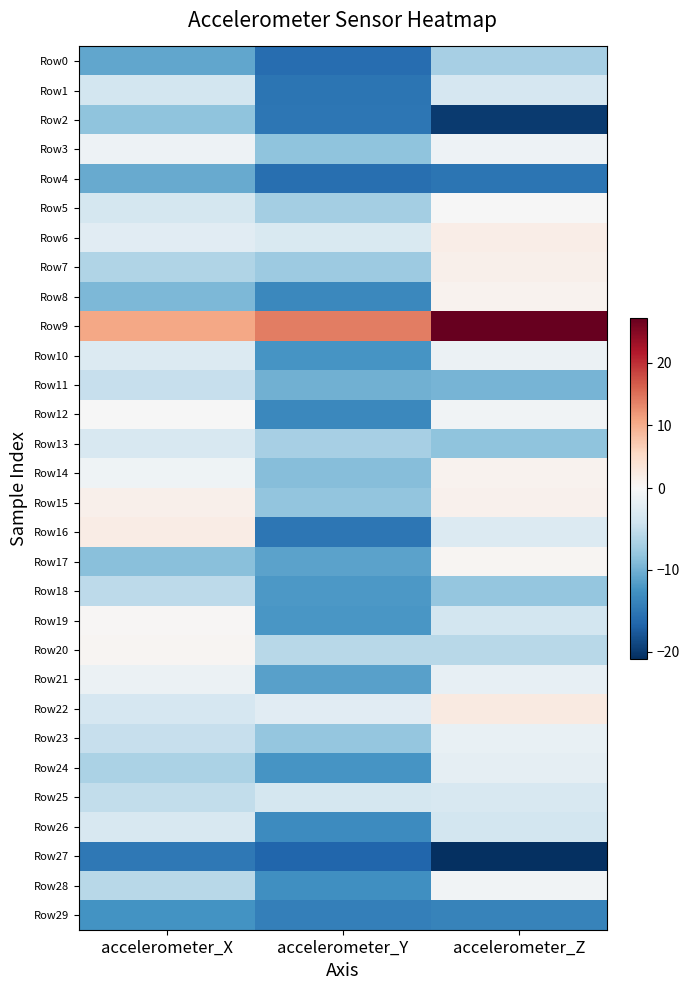

Reading left to right, list all the values displayed in this chart.

Row0: accelerometer_X=-10.8	accelerometer_Y=-15.8	accelerometer_Z=-6.9
Row1: accelerometer_X=-3.8	accelerometer_Y=-15.2	accelerometer_Z=-3.4
Row2: accelerometer_X=-8.4	accelerometer_Y=-15.1	accelerometer_Z=-20.0
Row3: accelerometer_X=-1.0	accelerometer_Y=-8.3	accelerometer_Z=-1.1
Row4: accelerometer_X=-10.5	accelerometer_Y=-15.7	accelerometer_Z=-15.3
Row5: accelerometer_X=-3.6	accelerometer_Y=-7.2	accelerometer_Z=-0.0
Row6: accelerometer_X=-2.3	accelerometer_Y=-3.2	accelerometer_Z=1.8
Row7: accelerometer_X=-6.3	accelerometer_Y=-7.6	accelerometer_Z=1.3
Row8: accelerometer_X=-9.4	accelerometer_Y=-13.4	accelerometer_Z=0.9
Row9: accelerometer_X=10.5	accelerometer_Y=13.9	accelerometer_Z=27.2
Row10: accelerometer_X=-2.9	accelerometer_Y=-12.3	accelerometer_Z=-1.2
Row11: accelerometer_X=-4.8	accelerometer_Y=-10.0	accelerometer_Z=-9.6
Row12: accelerometer_X=-0.1	accelerometer_Y=-13.5	accelerometer_Z=-0.7
Row13: accelerometer_X=-3.3	accelerometer_Y=-6.9	accelerometer_Z=-8.3
Row14: accelerometer_X=-0.9	accelerometer_Y=-8.8	accelerometer_Z=1.1
Row15: accelerometer_X=1.3	accelerometer_Y=-8.2	accelerometer_Z=1.2
Row16: accelerometer_X=2.1	accelerometer_Y=-15.0	accelerometer_Z=-2.9
Row17: accelerometer_X=-8.7	accelerometer_Y=-11.2	accelerometer_Z=0.6
Row18: accelerometer_X=-5.4	accelerometer_Y=-11.9	accelerometer_Z=-8.1
Row19: accelerometer_X=0.4	accelerometer_Y=-12.2	accelerometer_Z=-3.8
Row20: accelerometer_X=0.6	accelerometer_Y=-5.7	accelerometer_Z=-5.8
Row21: accelerometer_X=-1.2	accelerometer_Y=-11.3	accelerometer_Z=-1.7
Row22: accelerometer_X=-3.5	accelerometer_Y=-2.3	accelerometer_Z=2.4
Row23: accelerometer_X=-4.7	accelerometer_Y=-8.0	accelerometer_Z=-1.5
Row24: accelerometer_X=-6.6	accelerometer_Y=-12.3	accelerometer_Z=-1.8
Row25: accelerometer_X=-5.2	accelerometer_Y=-3.6	accelerometer_Z=-3.3
Row26: accelerometer_X=-3.3	accelerometer_Y=-13.2	accelerometer_Z=-3.8
Row27: accelerometer_X=-14.8	accelerometer_Y=-16.6	accelerometer_Z=-20.8
Row28: accelerometer_X=-5.7	accelerometer_Y=-12.9	accelerometer_Z=-0.7
Row29: accelerometer_X=-12.5	accelerometer_Y=-14.3	accelerometer_Z=-13.9